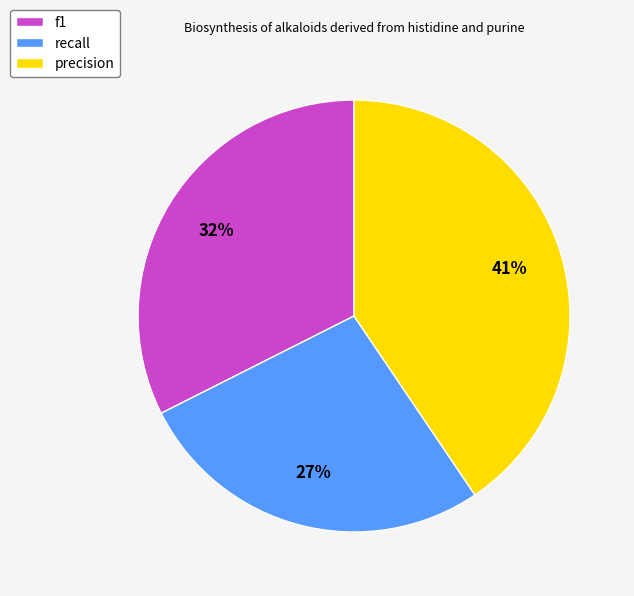

To the nearest percent, what is the average slice percentage?

33%